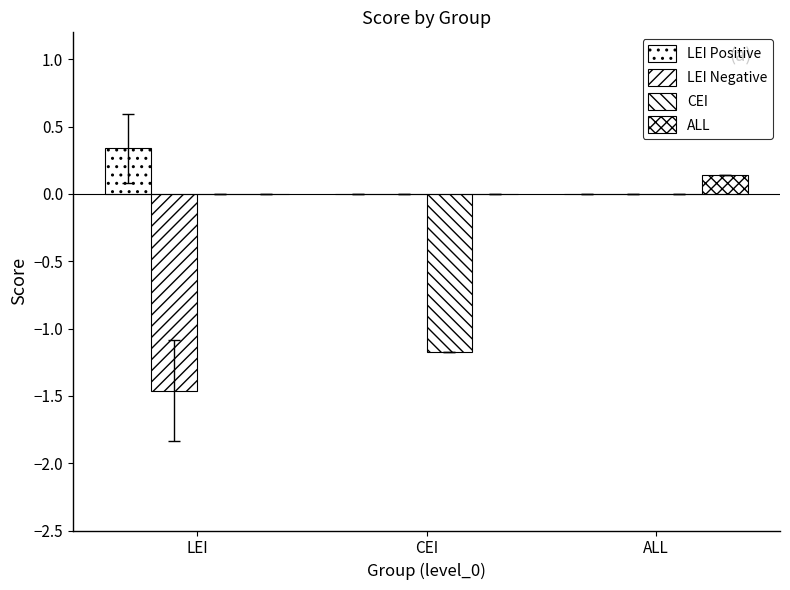

List the labels in order of CEI value, smallest first.

CEI, LEI, ALL